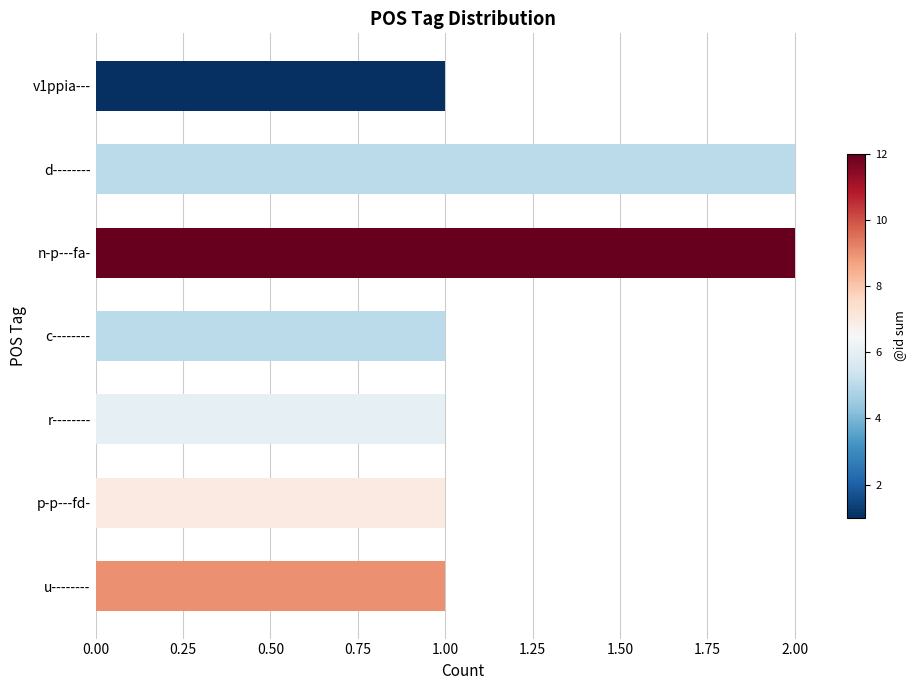

What is the difference between the maximum and minimum values?

1